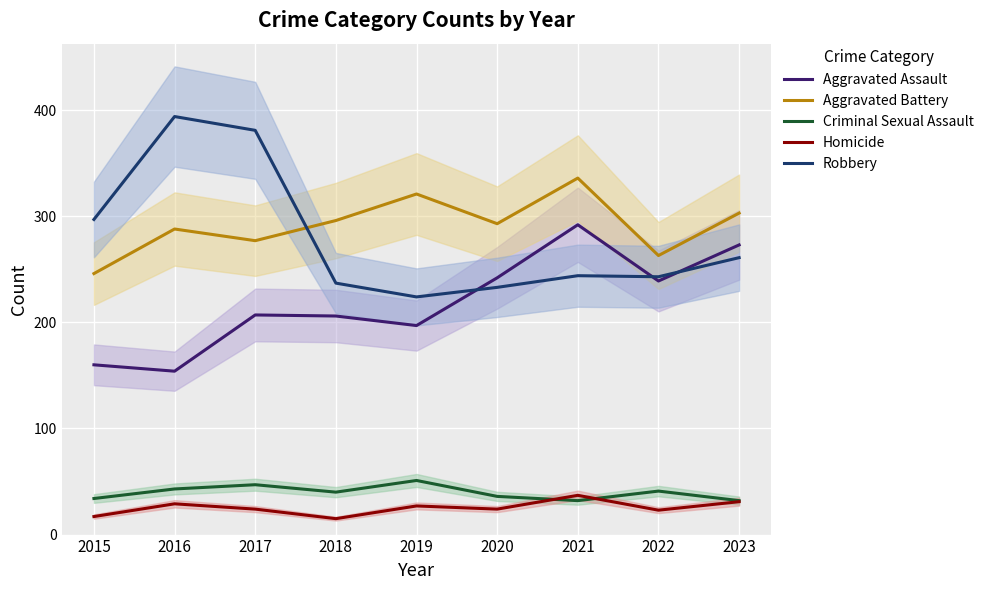

At 2023, list the series in order from smallest to largest.

Homicide, Criminal Sexual Assault, Robbery, Aggravated Assault, Aggravated Battery